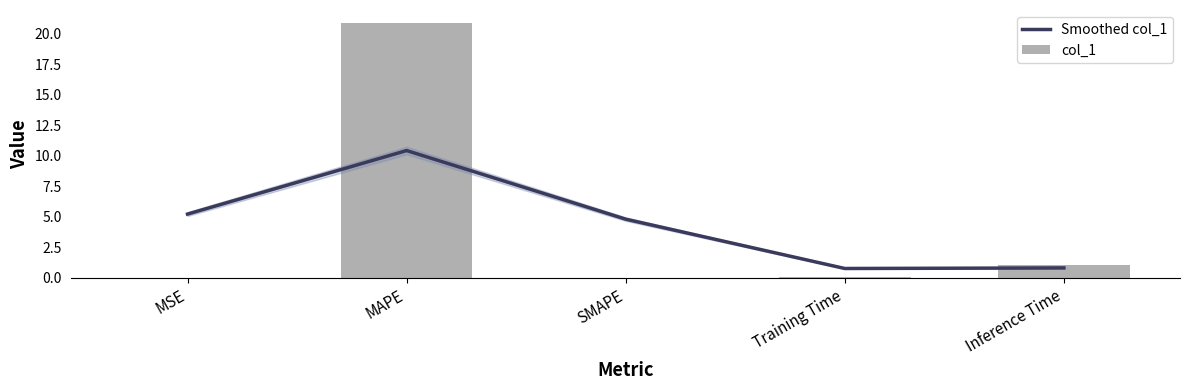

Rank the series by their maximum value, from lowest to highest.

Smoothed col_1, col_1